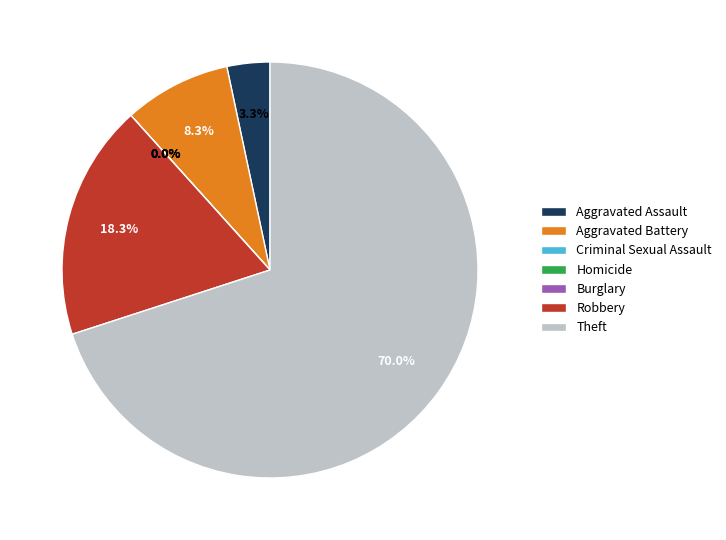

What is the change in value from Aggravated Assault to Aggravated Battery?

+3